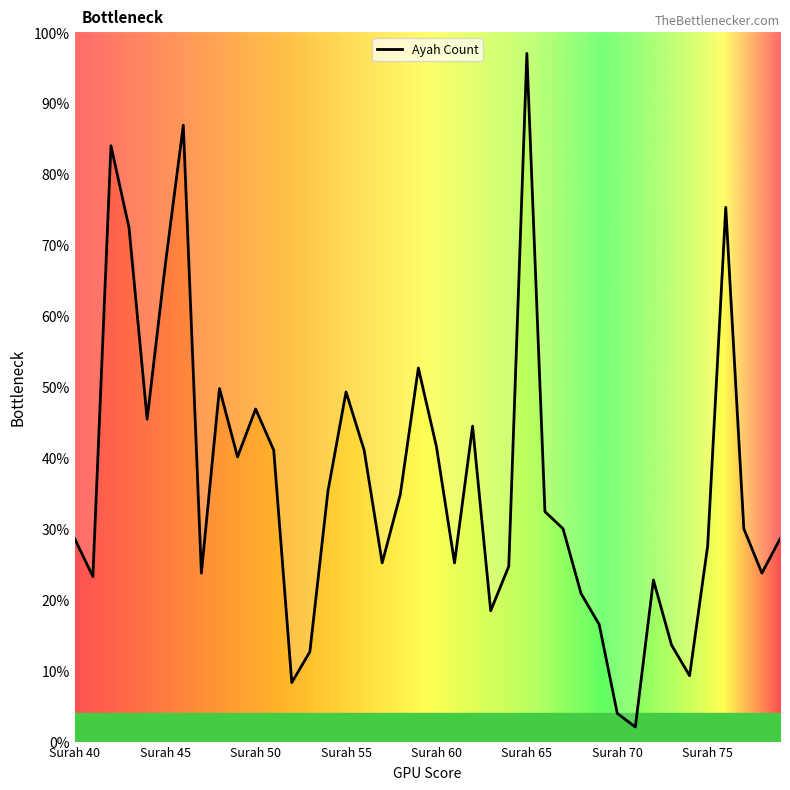

At which label does the data first exceed 29?

42